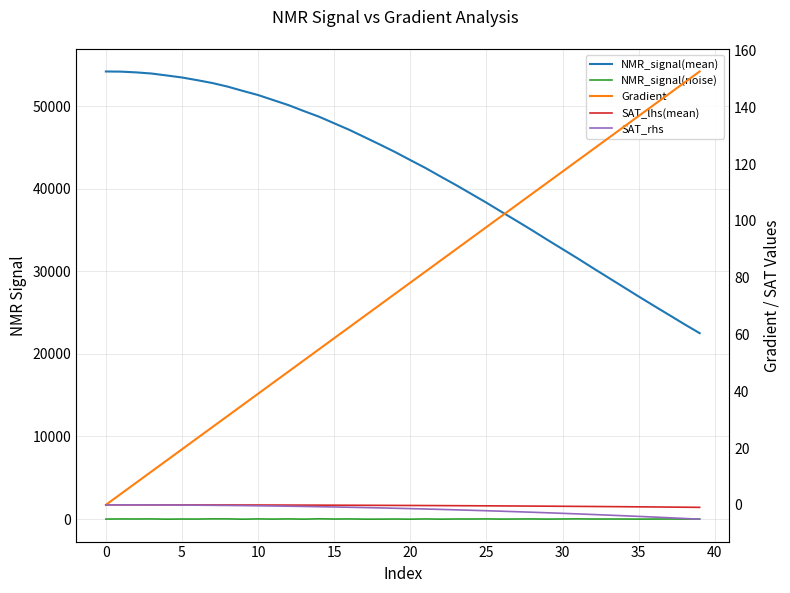

At which label does SAT_lhs(mean) reach its minimum?

39